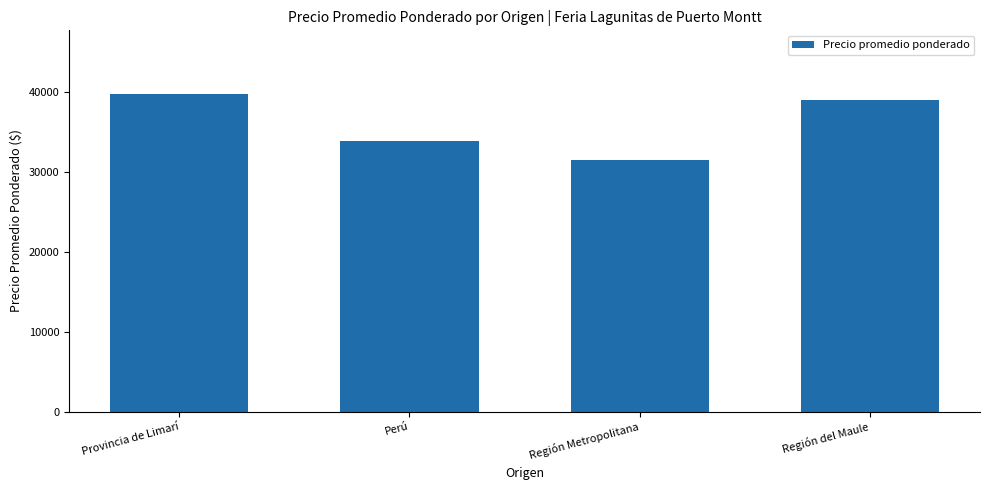

At which label does the data first exceed 39000?

Provincia de Limarí